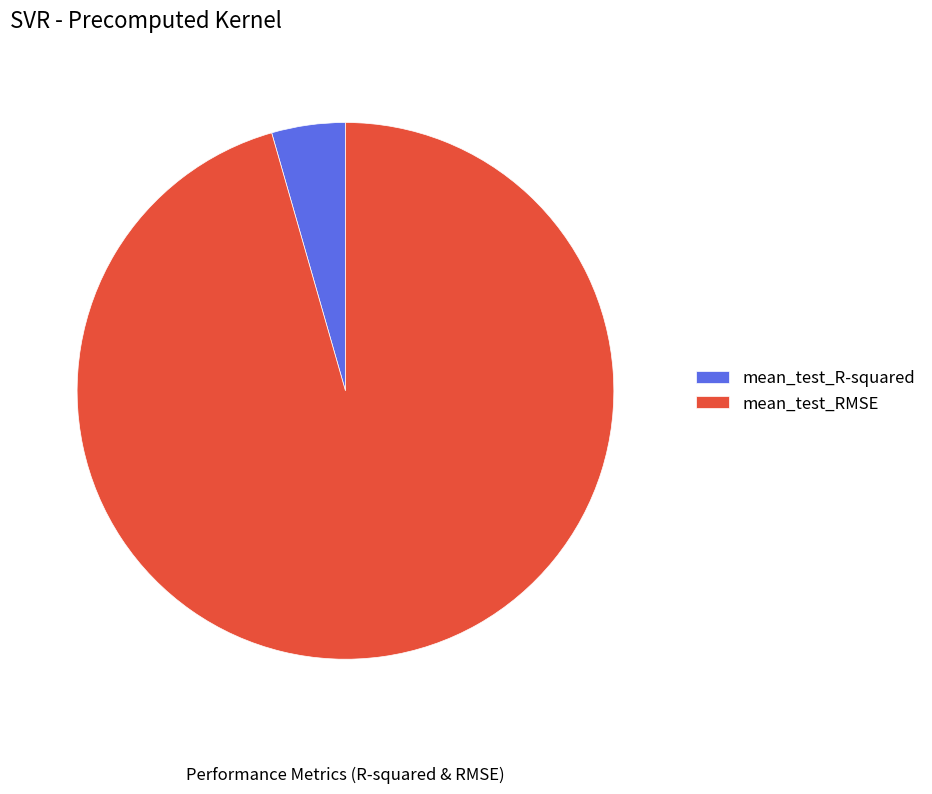

To the nearest percent, what percentage of the pie is mean_test_RMSE?

96%